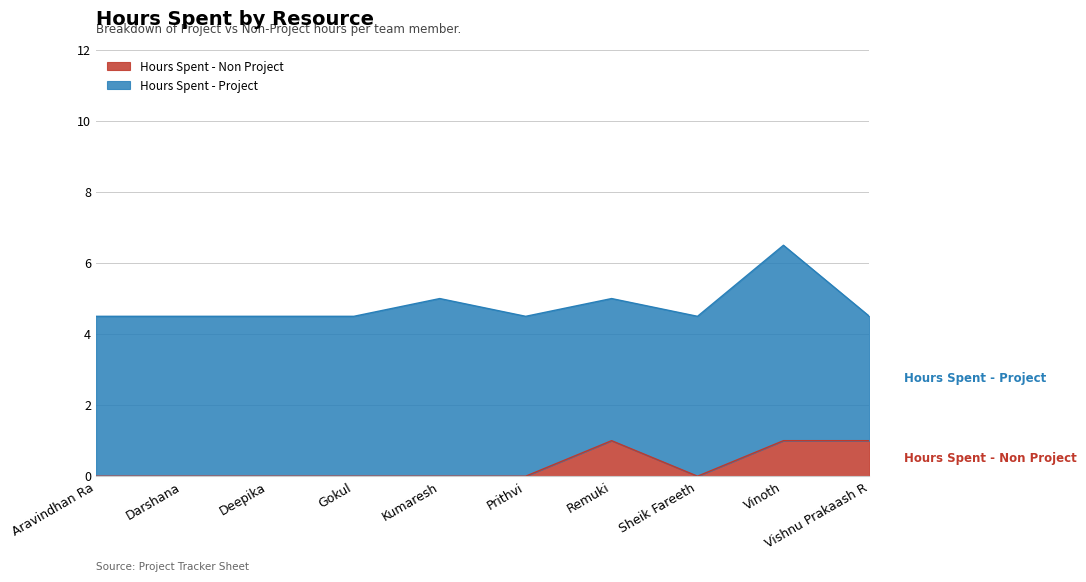

Is it true that Hours Spent - Non Project equals 0.4 at Vishnu Prakaash R?

False